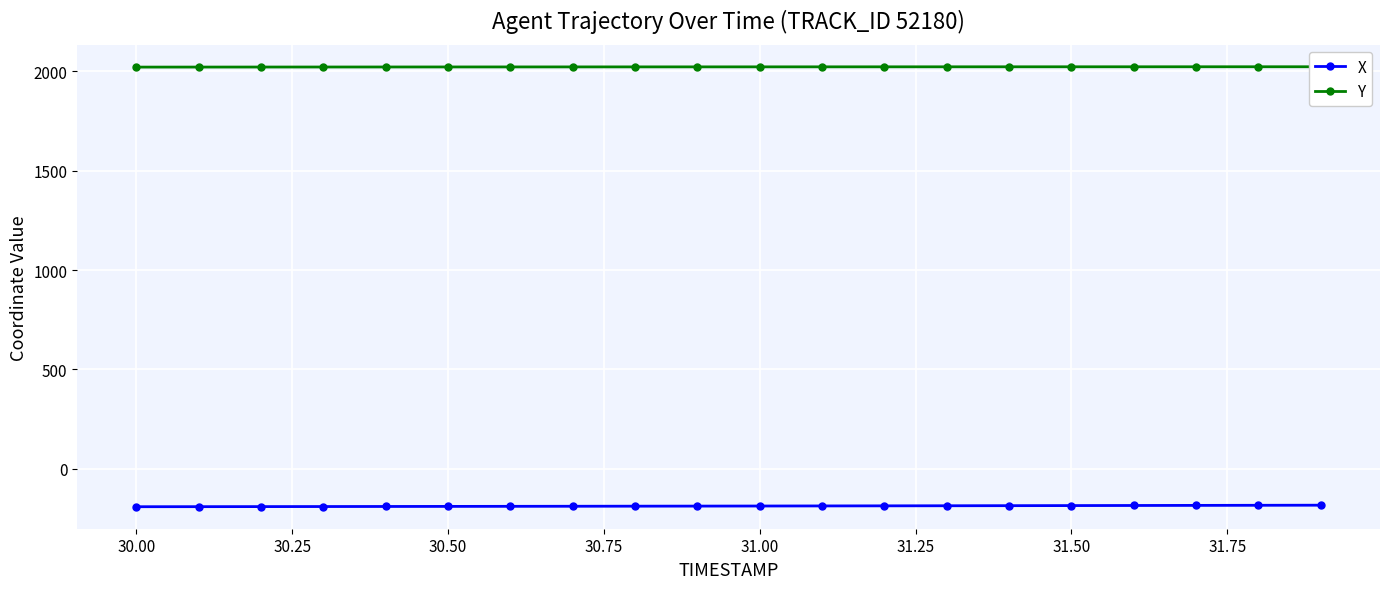

How many lines are shown in the chart?

2